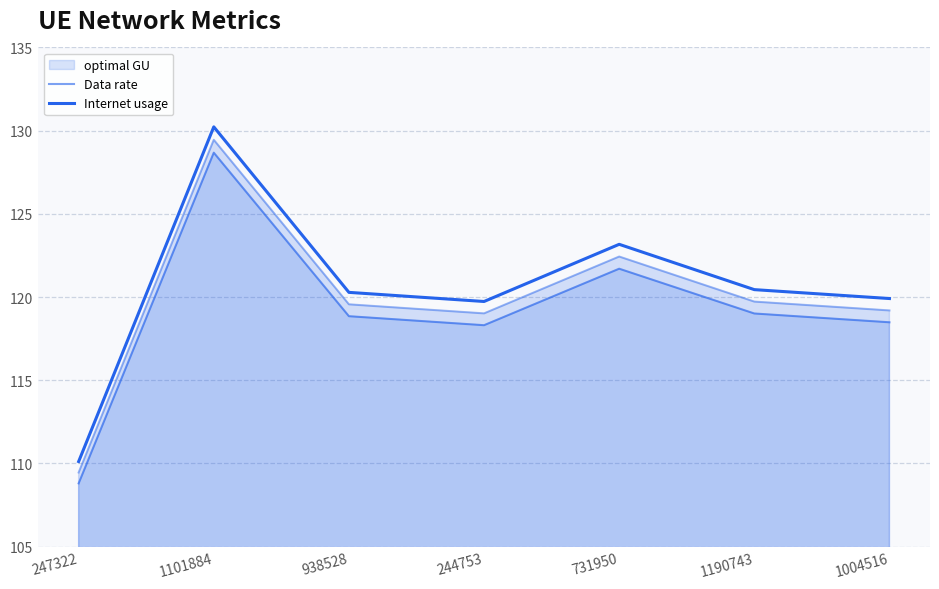

True or false: Internet usage and Data rate intersect in this chart.

False